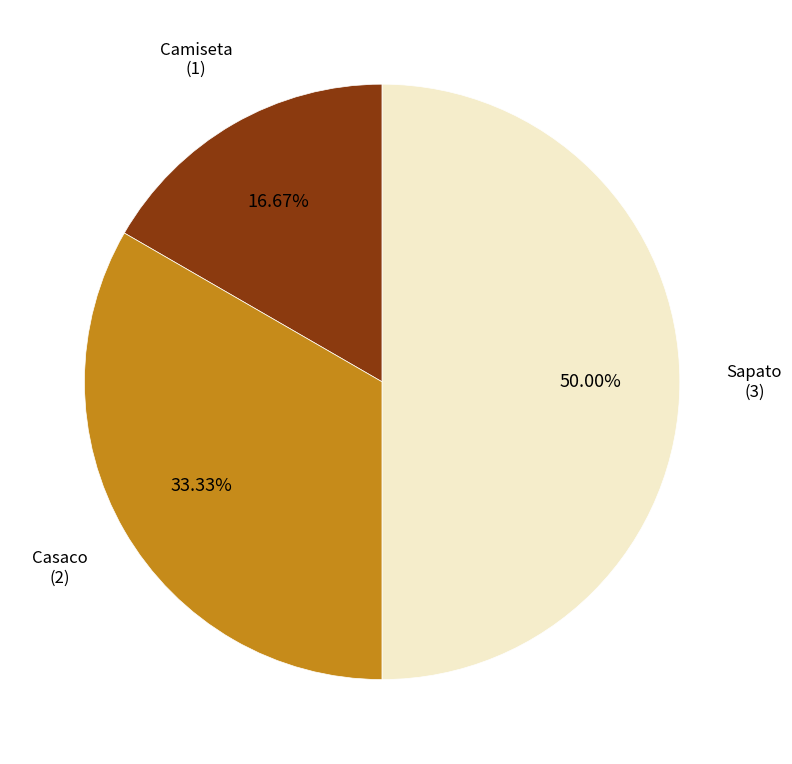

Is the sum of Sapato and Camiseta greater than half?

Yes